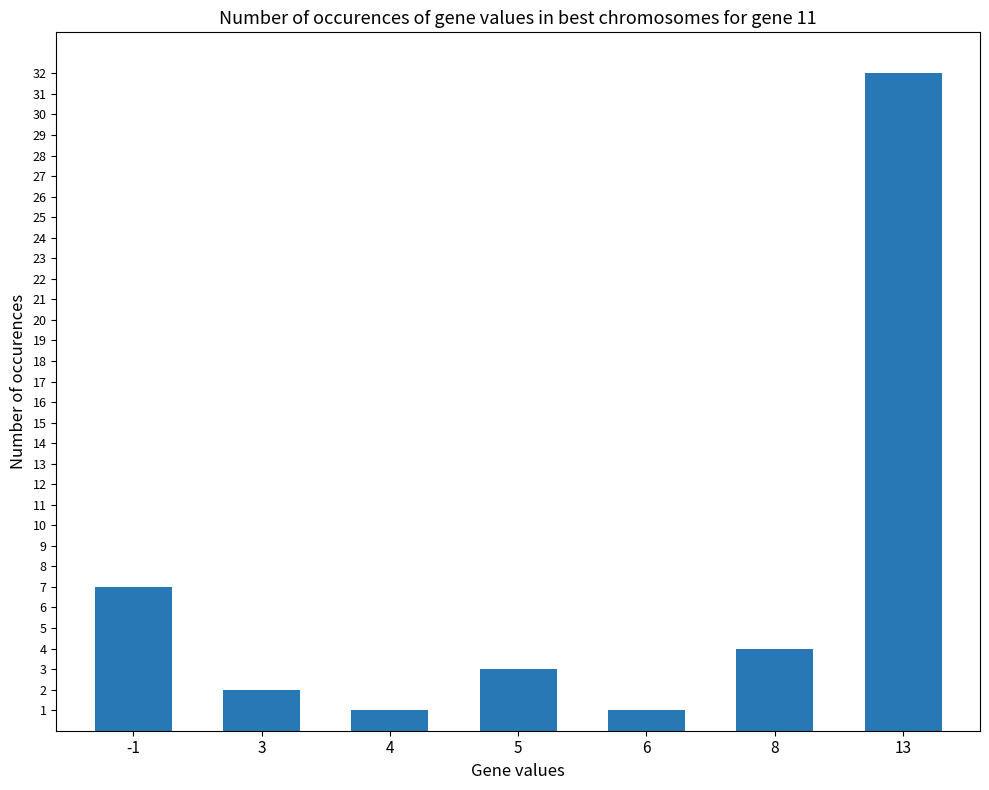

Which label corresponds to the largest value in the chart?

13